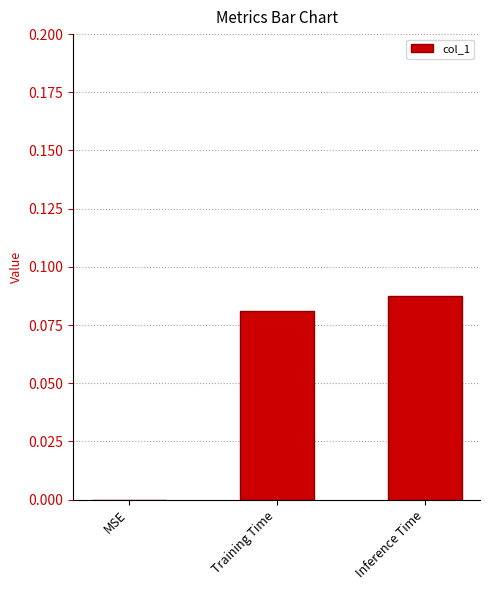

Is it true that the value at MSE is 0.0?

True